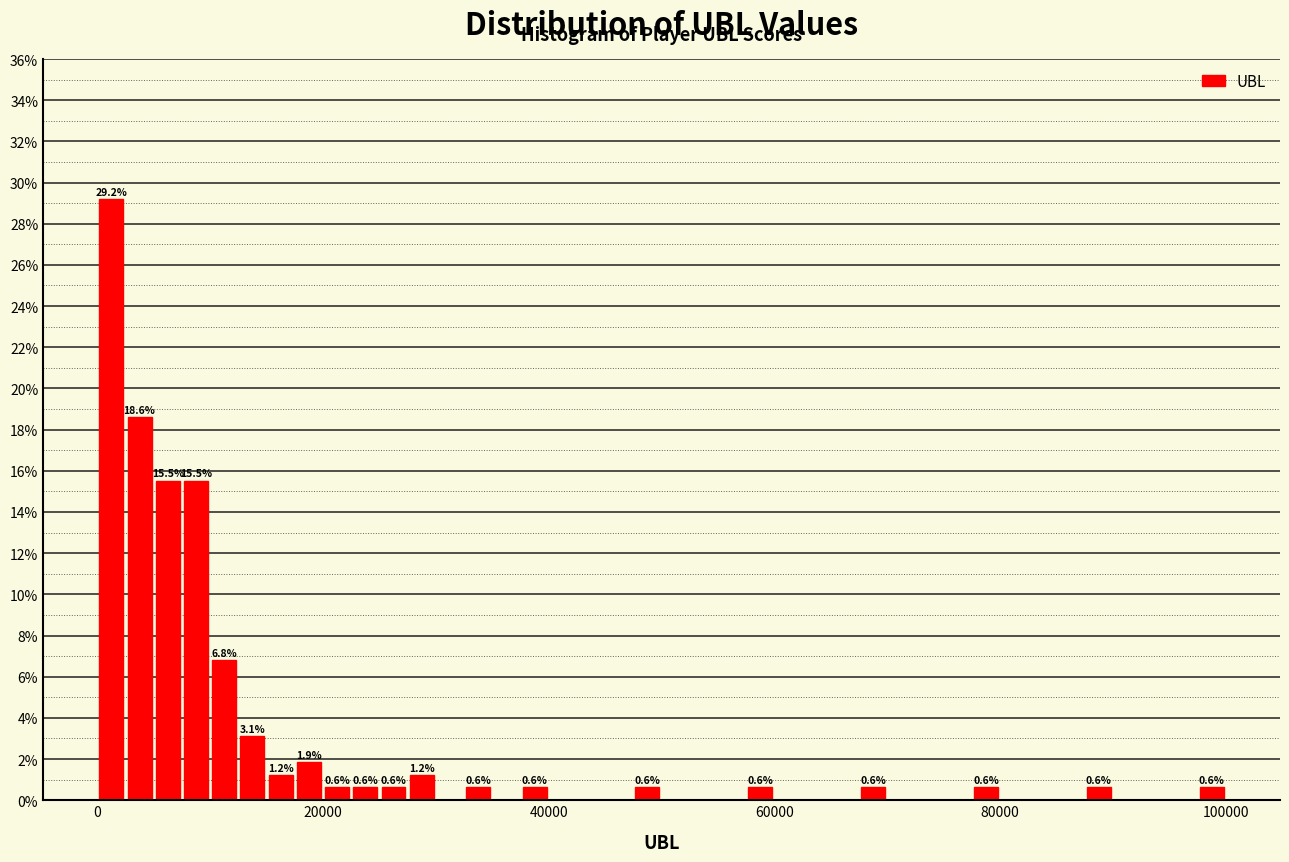

Read against the x-axis, roughly where is the centre of the tallest bar?

2000